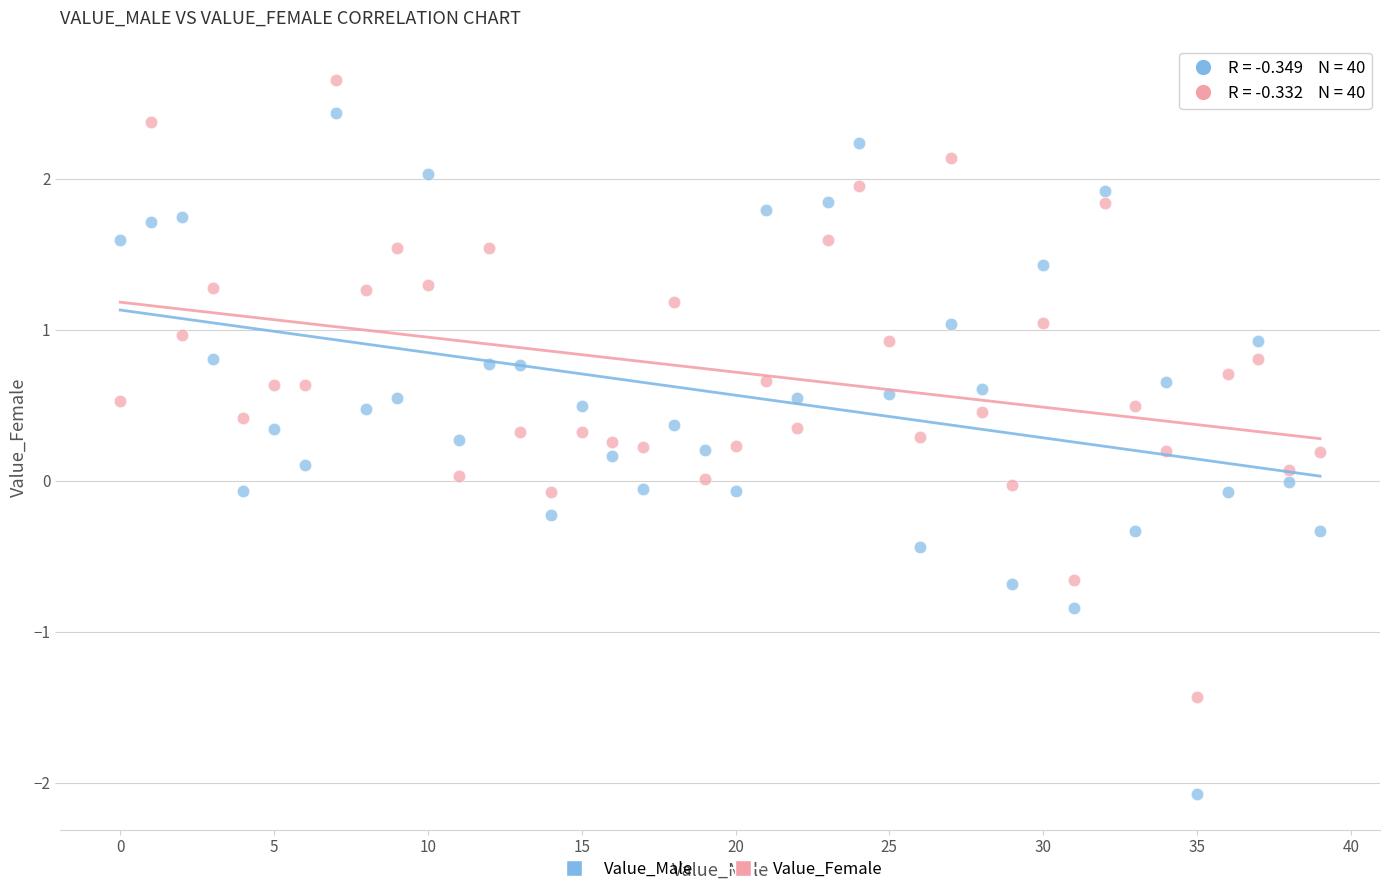

Across all data points, what is the range of Y values (max minus min)?

4.7